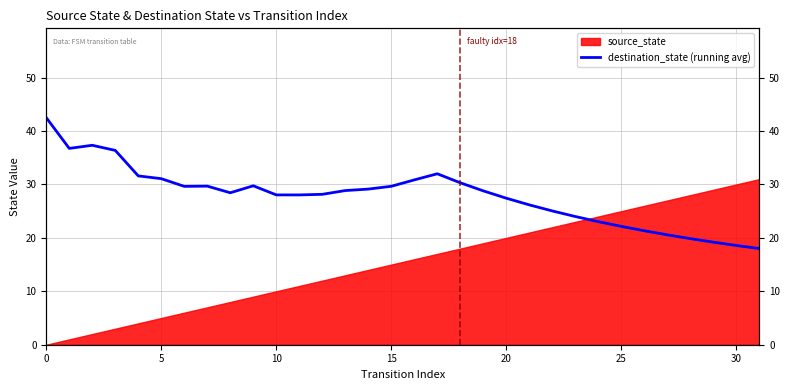

Where is the data nearest to the value 30?

9